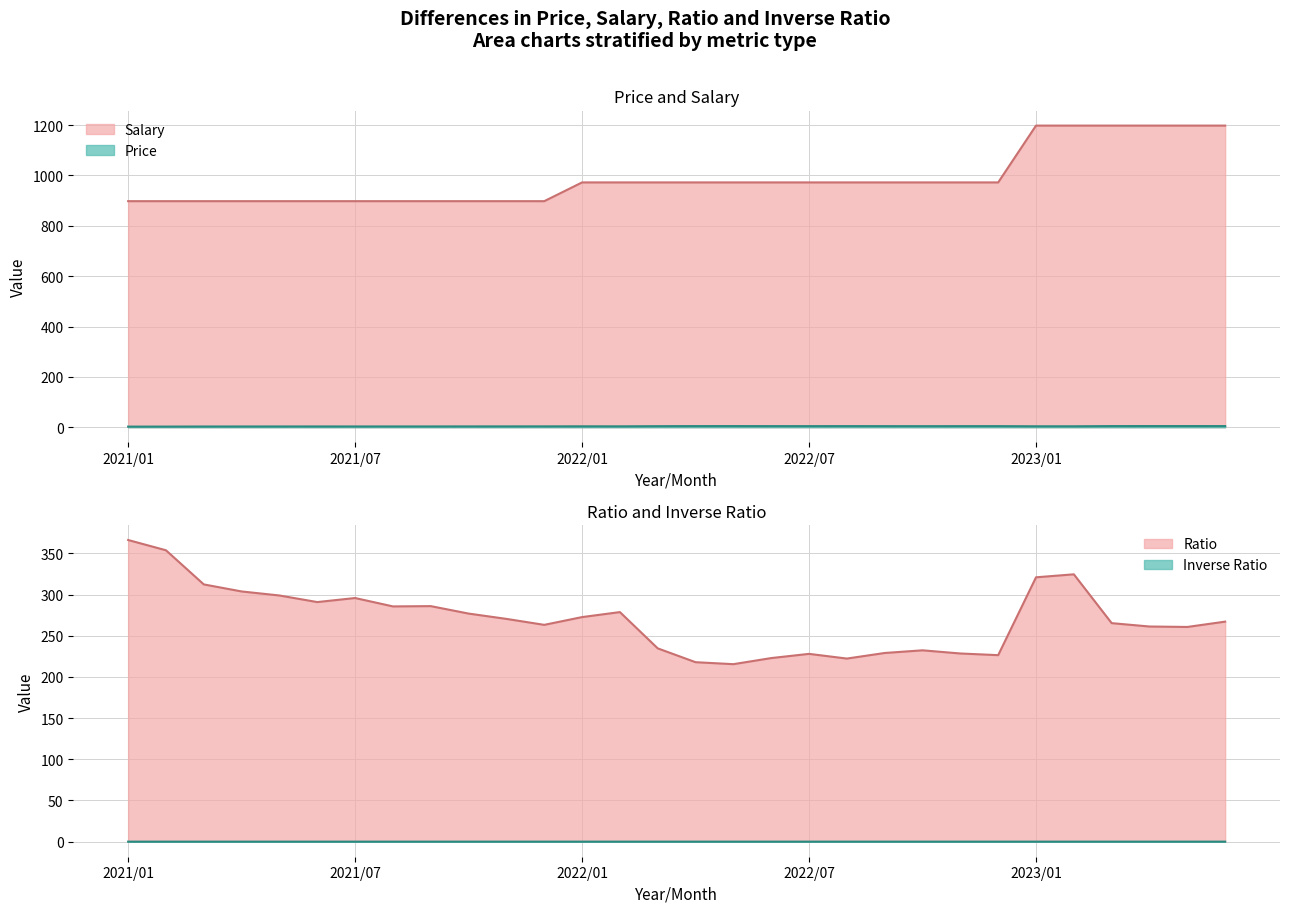

True or false: Price and Salary intersect in this chart.

False